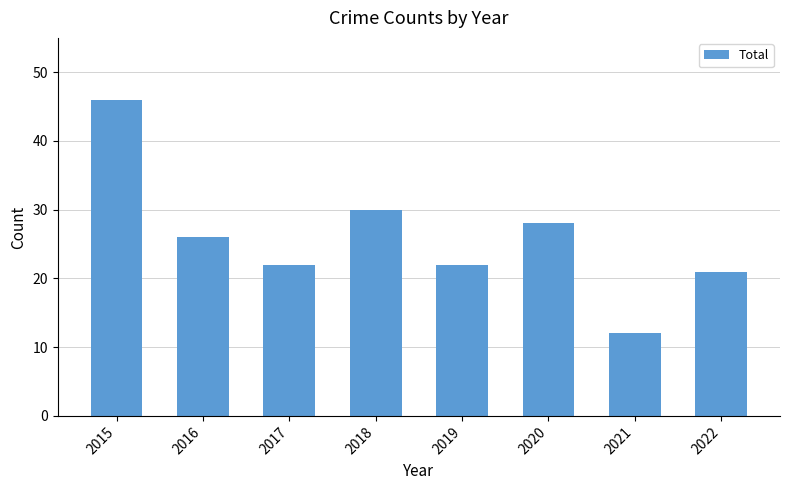

What is the difference between the maximum and minimum values?

34